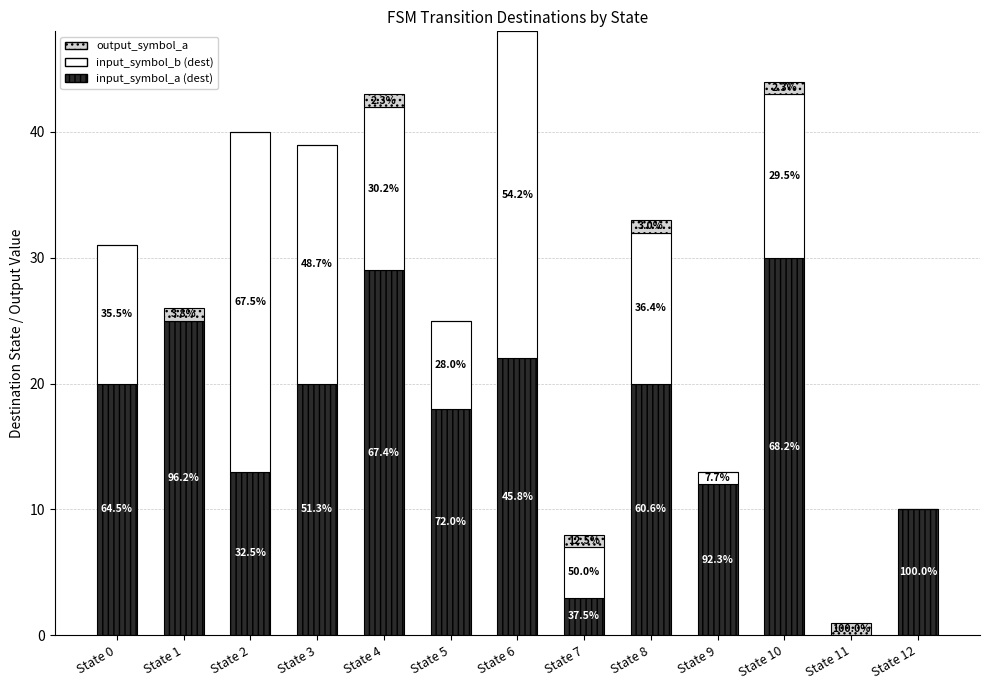

What are all the series names shown in the legend?

output_symbol_a, input_symbol_b (dest), input_symbol_a (dest)